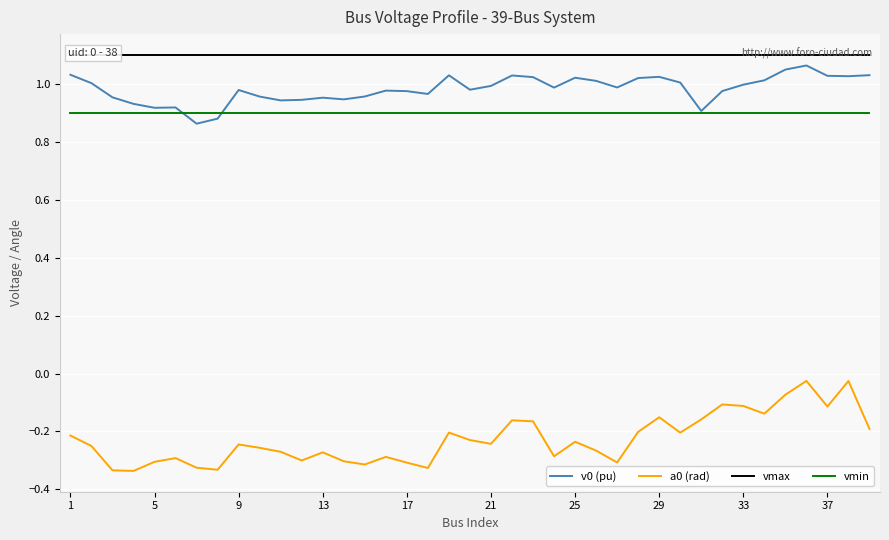

True or false: vmin has more than 1 points higher than both neighbors.

False